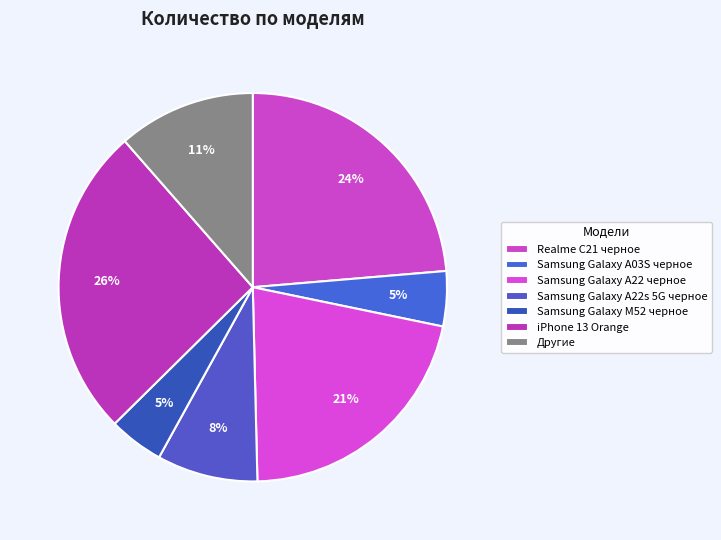

Count the number of slices in the pie.

7